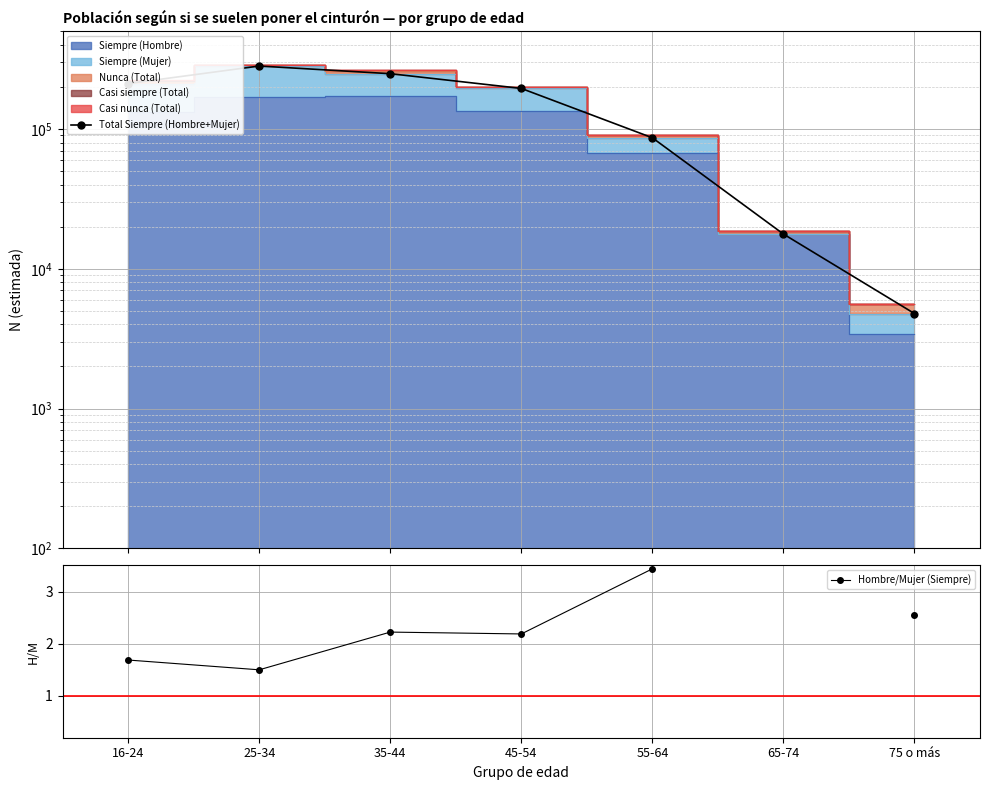

True or false: Hombre/Mujer (Siempre) and Total Siempre (Hombre+Mujer) cross at least once.

False